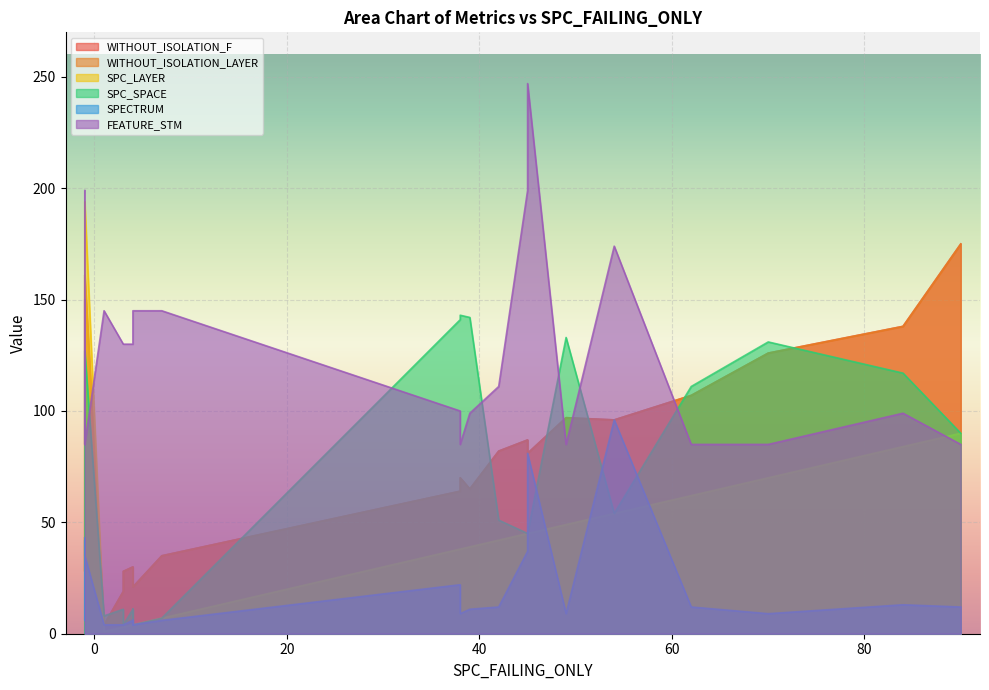

True or false: FEATURE_STM and SPC_SPACE intersect in this chart.

True